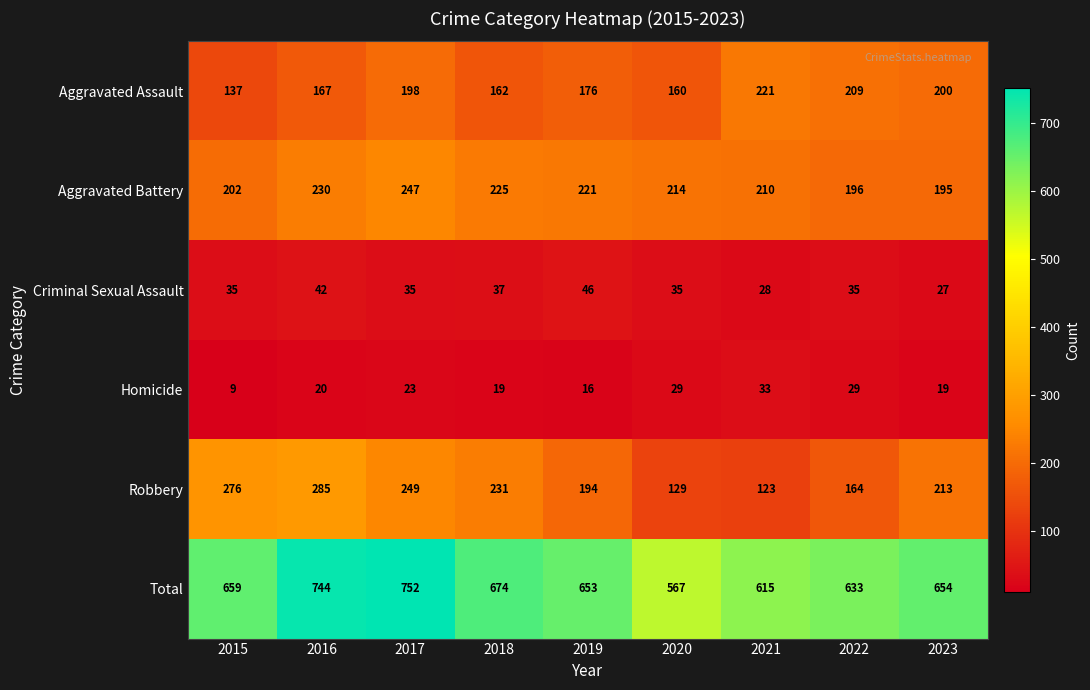

Which label corresponds to the smallest value in the chart?

2015